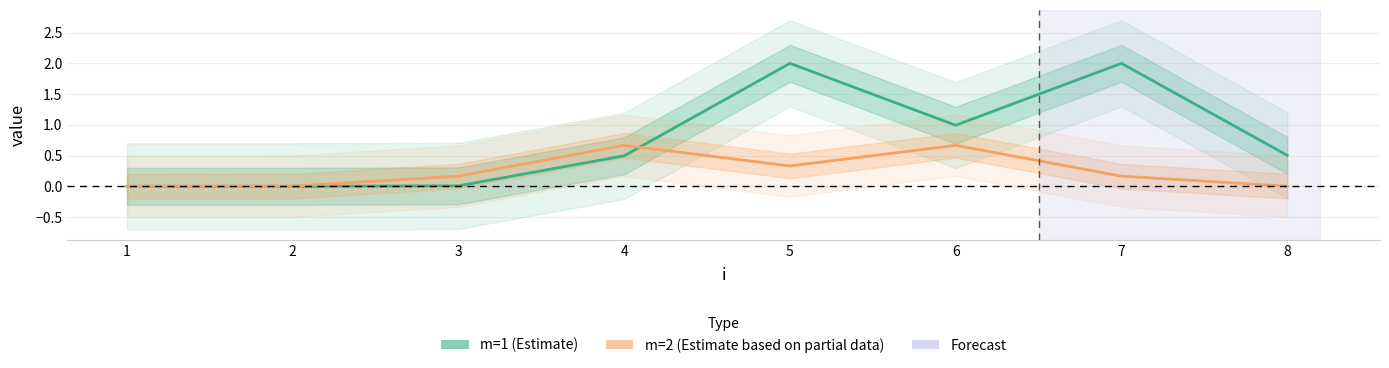

Is it true that m=2 (Estimate based on partial data) equals 1.0 at 6?

False